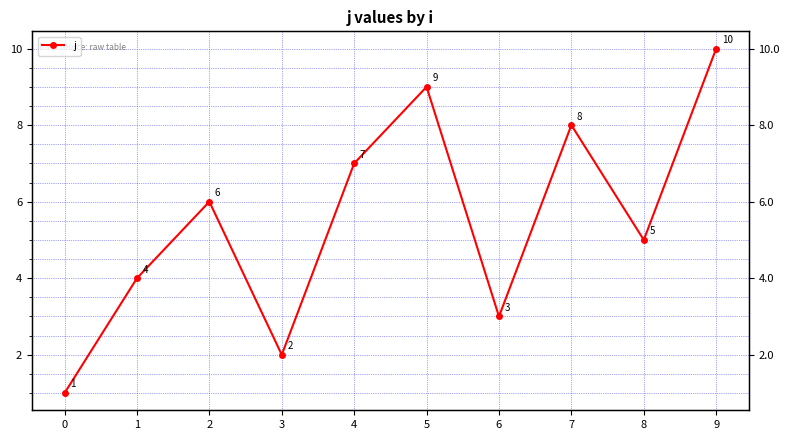

What is the difference between the second highest and minimum values?

8